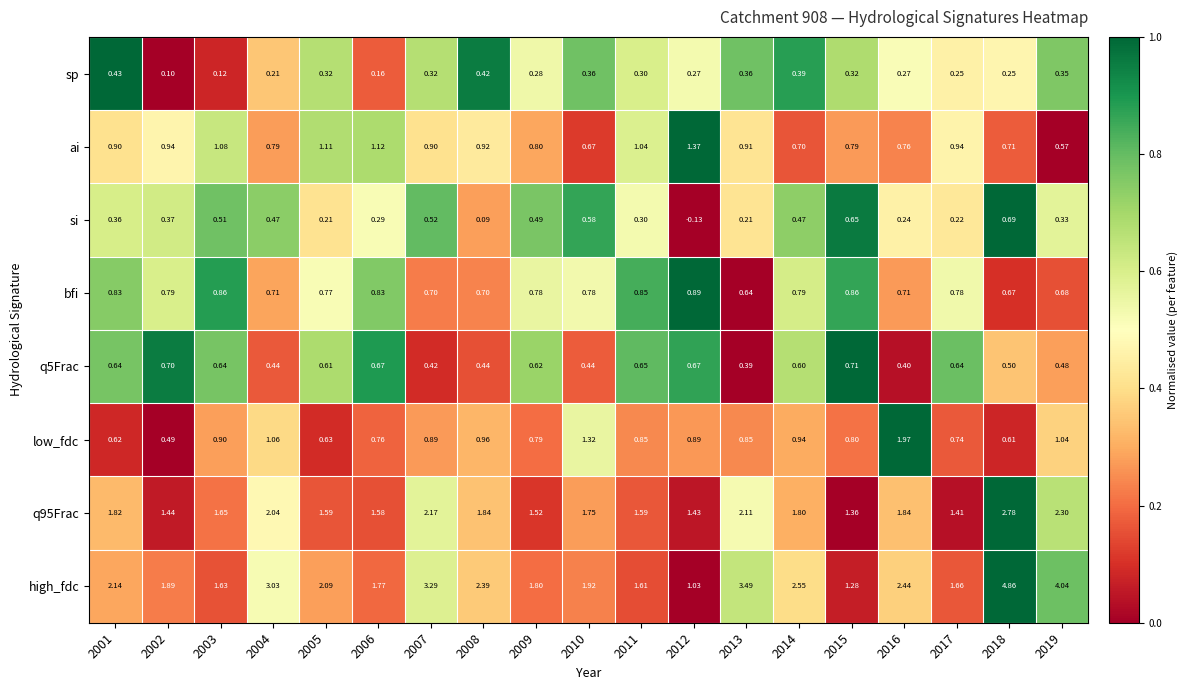

Which series has the largest range (max minus min)?

high_fdc